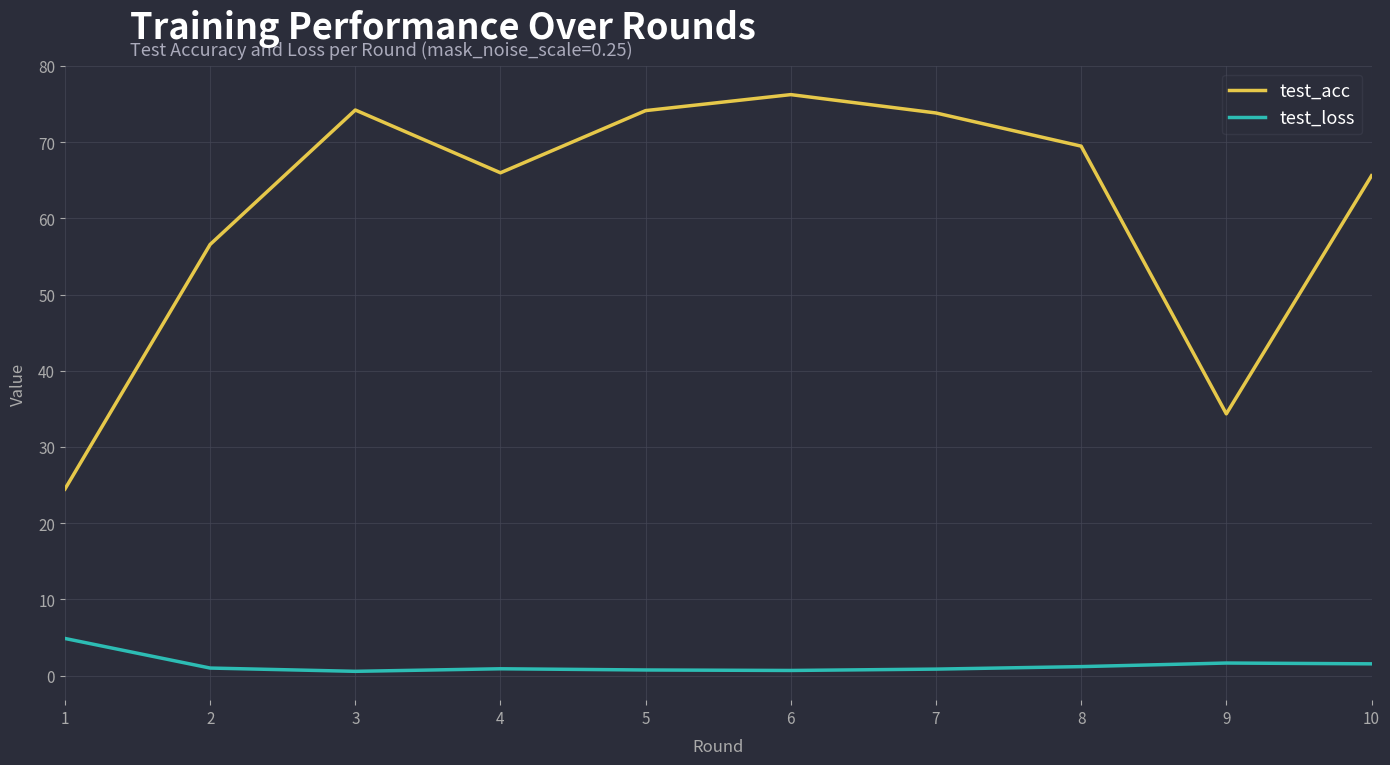

Rank the series by their maximum value, from lowest to highest.

test_loss, test_acc